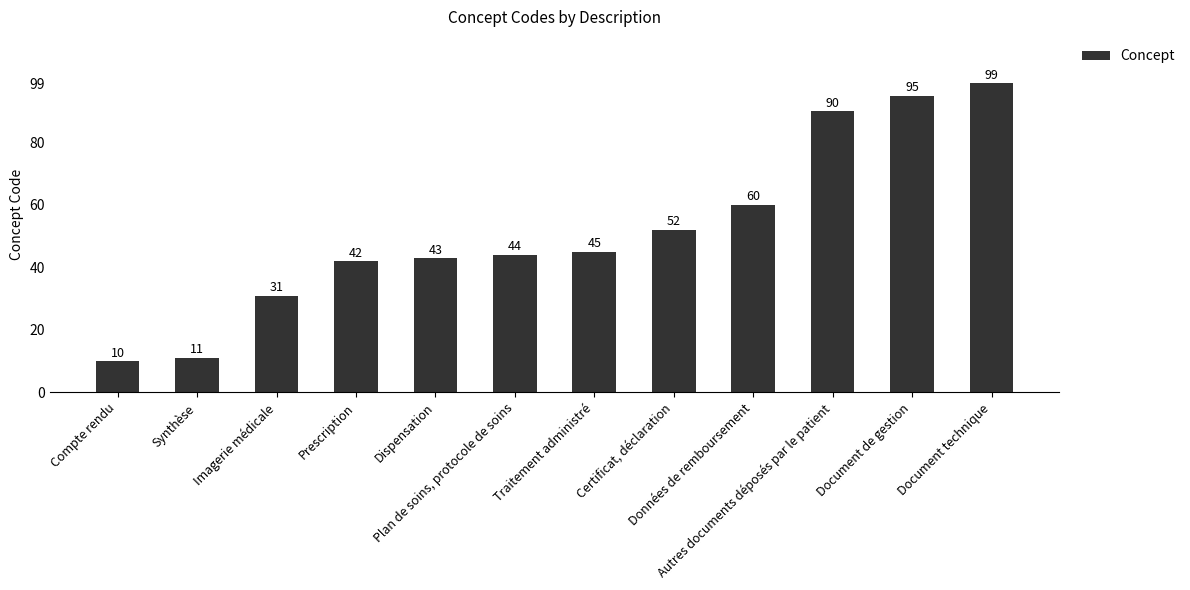

What is the difference between the second highest and second lowest values?

84